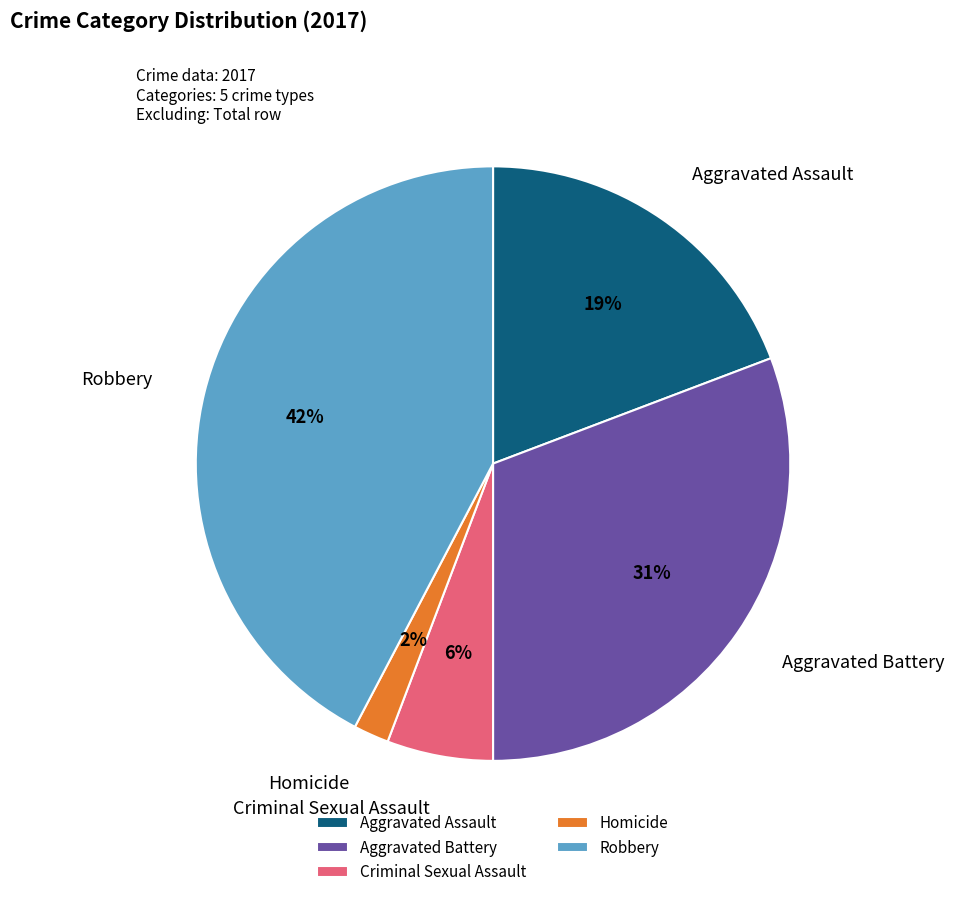

Do Robbery and Homicide together represent more than half of the pie?

No